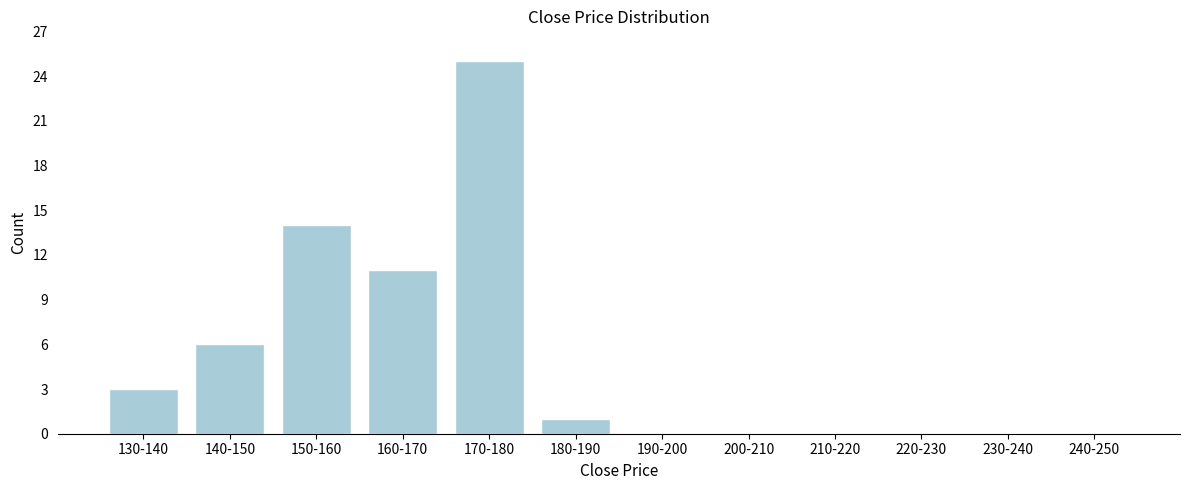

Reading right to left, transcribe all the data shown in this chart.

240-250=0	230-240=0	220-230=0	210-220=0	200-210=0	190-200=0	180-190=1	170-180=25	160-170=11	150-160=14	140-150=6	130-140=3